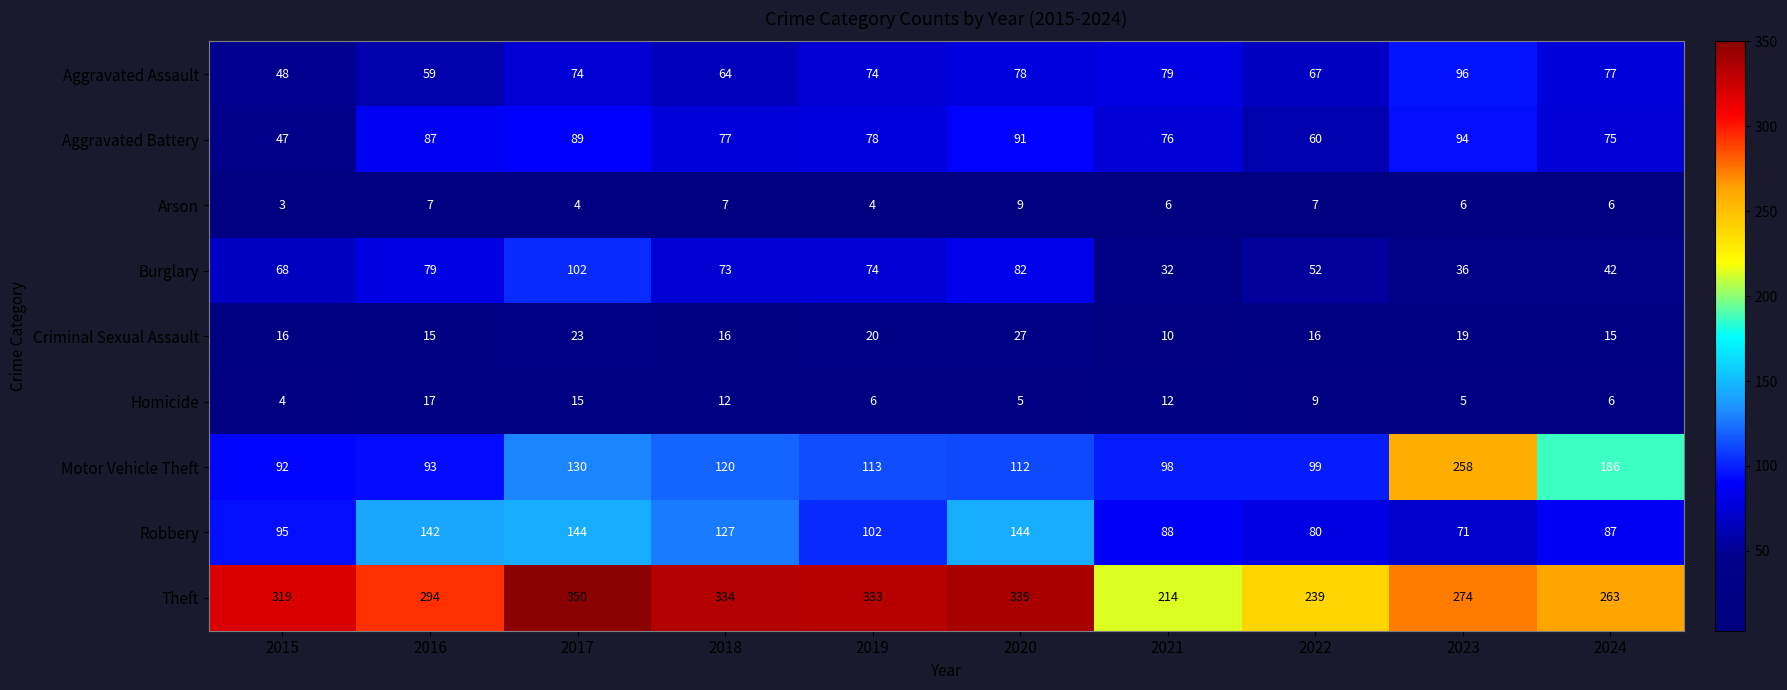

At which label does Motor Vehicle Theft first exceed 113?

2017